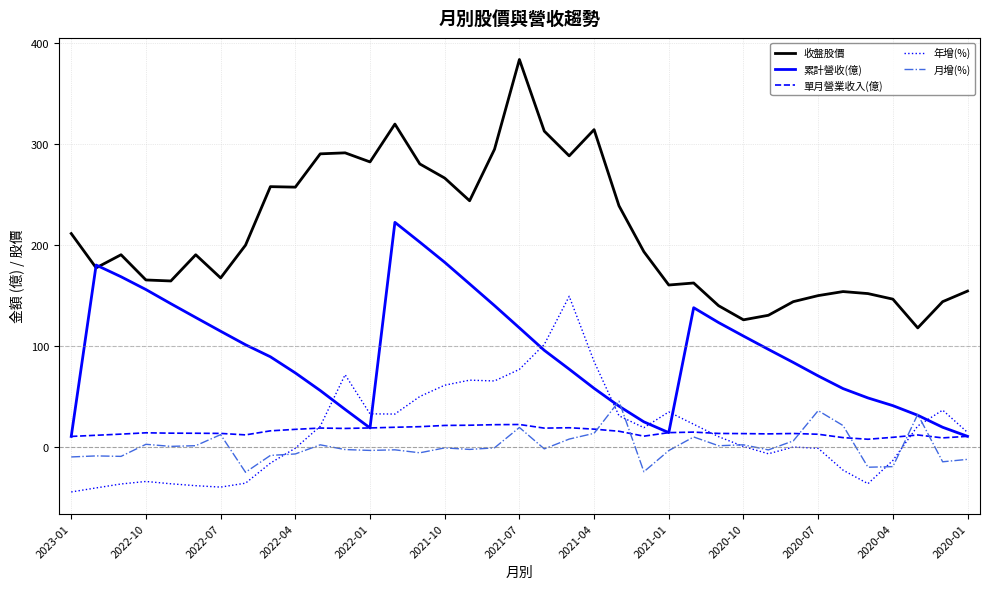

Rank the series by their maximum value, from lowest to highest.

單月營業收入(億), 月增(%), 年增(%), 累計營收(億), 收盤股價